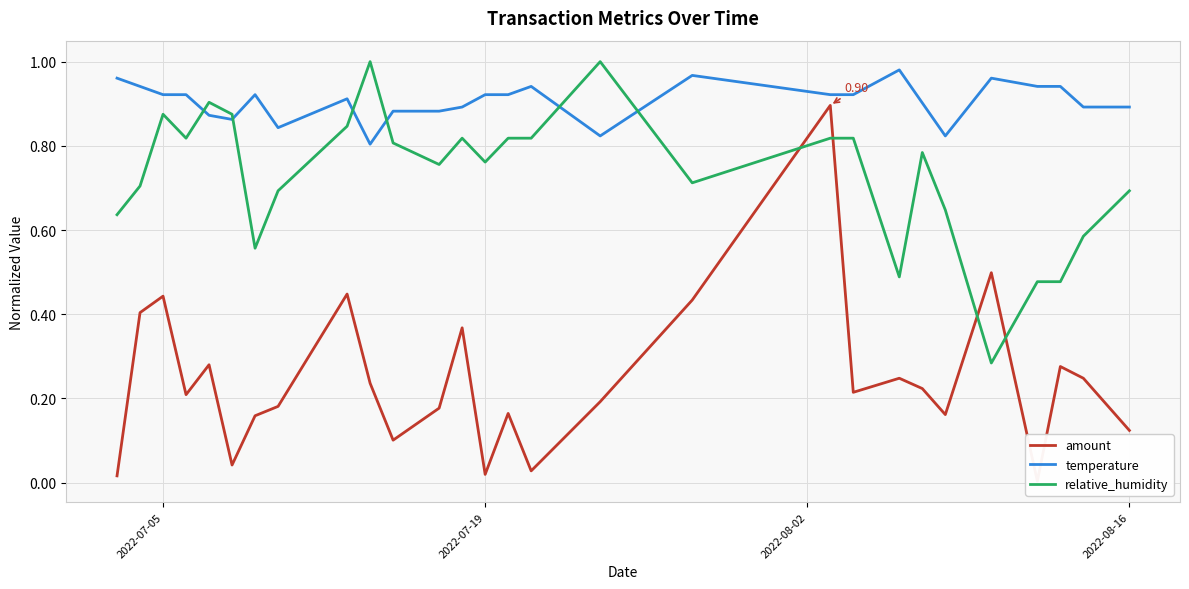

After their last crossing, which series has the higher values: temperature or relative_humidity?

temperature